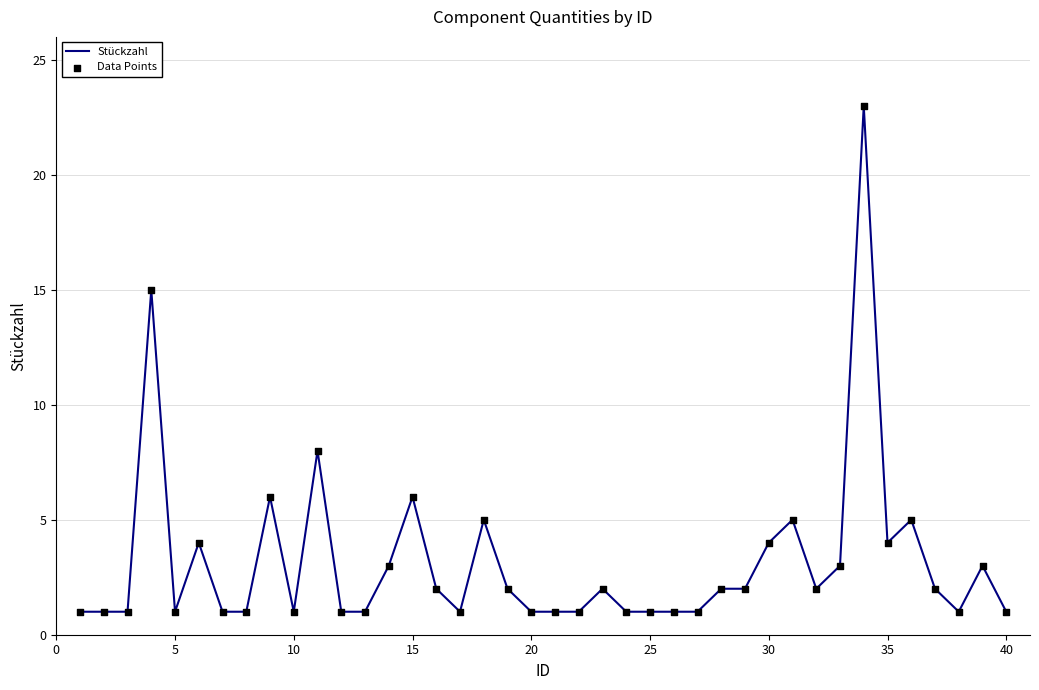

What is the difference between the maximum and minimum values?

22